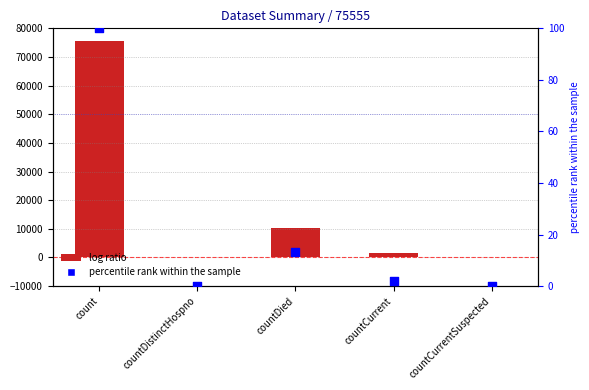

Which series has the largest total across all categories?

value